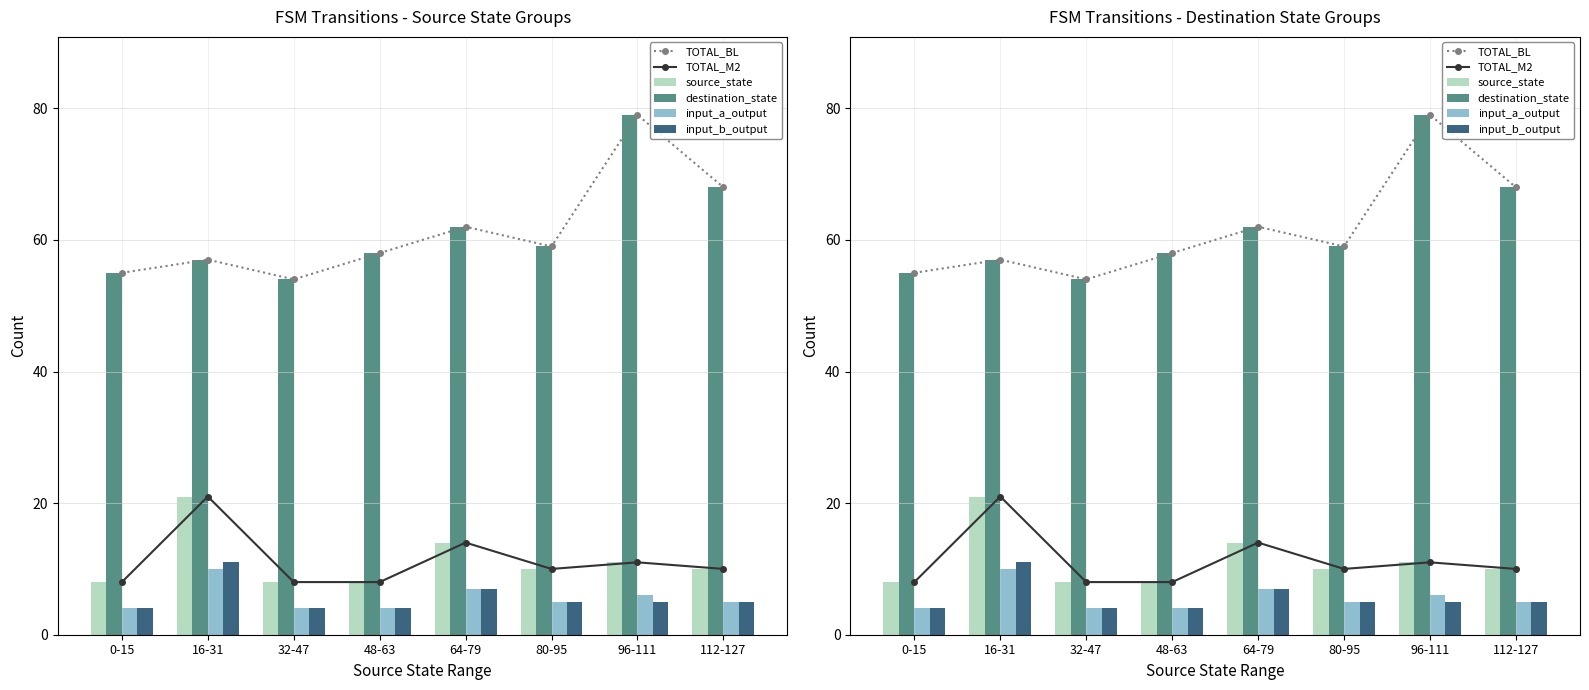

The destination_state series shows 19 at 16-31. True or false?

False